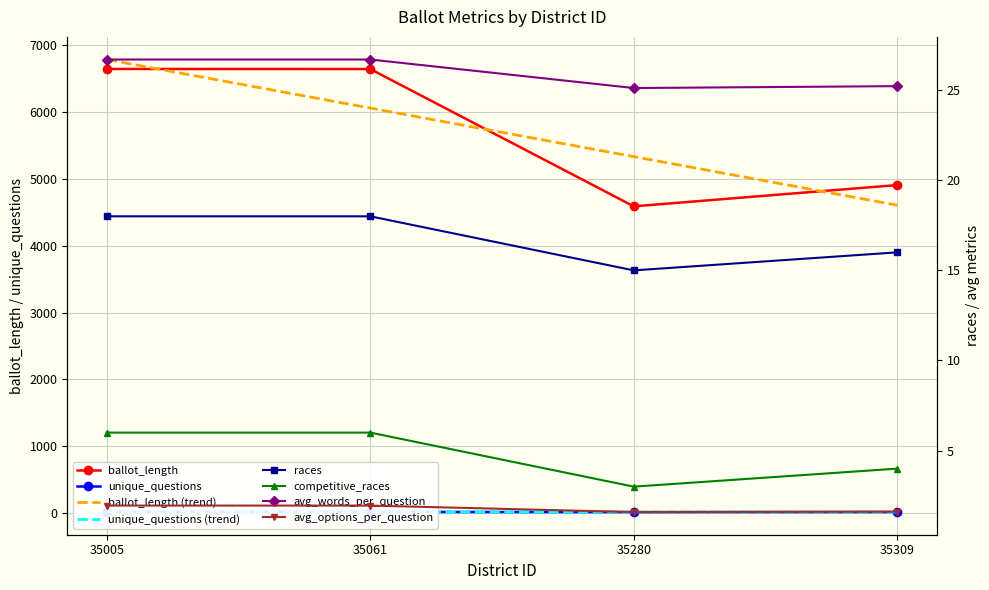

Rank the categories by unique_questions value from lowest to highest.

35280, 35309, 35005, 35061